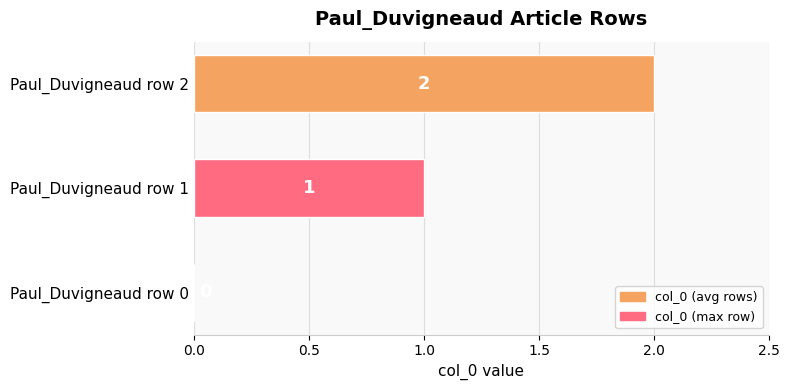

At which category does the chart reach its peak across all series?

Paul_Duvigneaud row 2